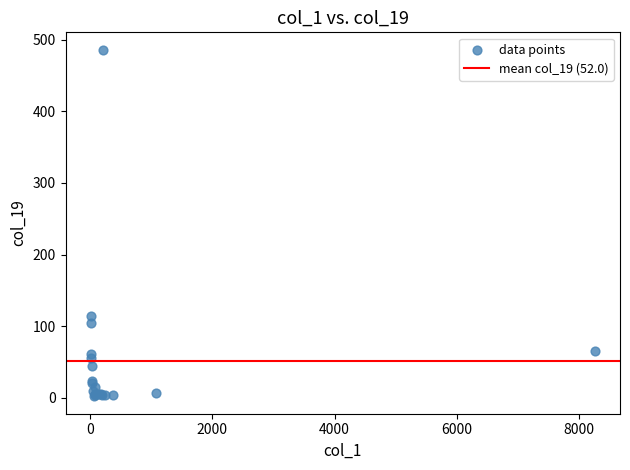

What Y value in the scatter plot is closest to 244?

114